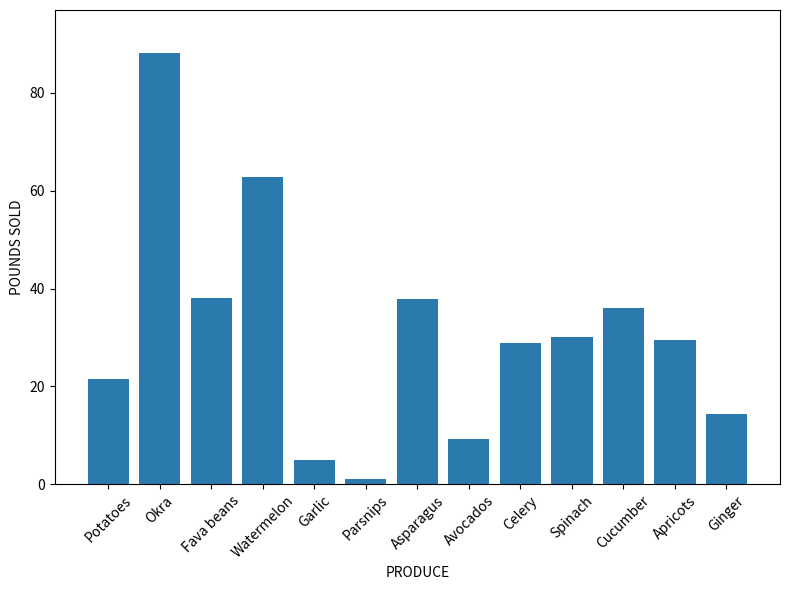

What position from the right is Apricots?

2